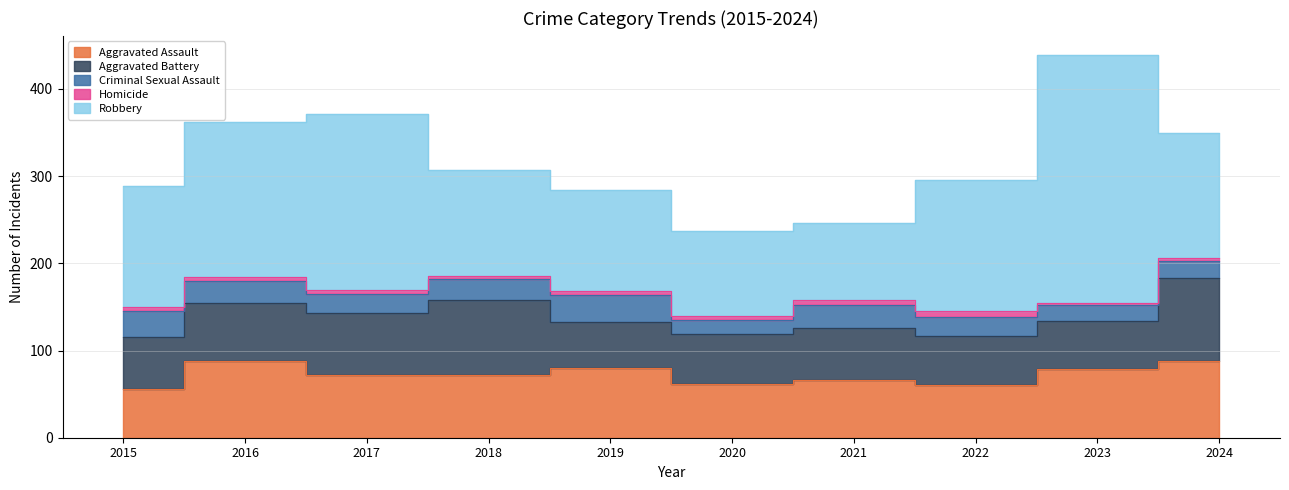

Reading left to right, extract all data points from this chart.

Aggravated Assault: 56	88	72	72	80	62	66	61	79	88
Aggravated Battery: 60	66	71	86	53	57	60	56	55	95
Criminal Sexual Assault: 29	26	22	24	31	16	26	21	18	20
Homicide: 5	4	4	4	4	5	6	7	3	3
Robbery: 139	178	202	121	116	97	88	151	284	144